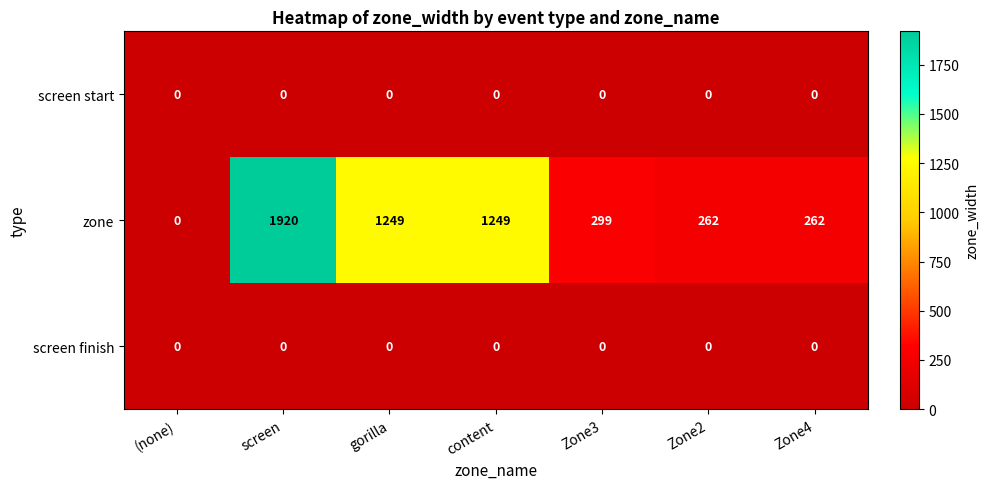

At which category is the sum across all series the highest?

screen